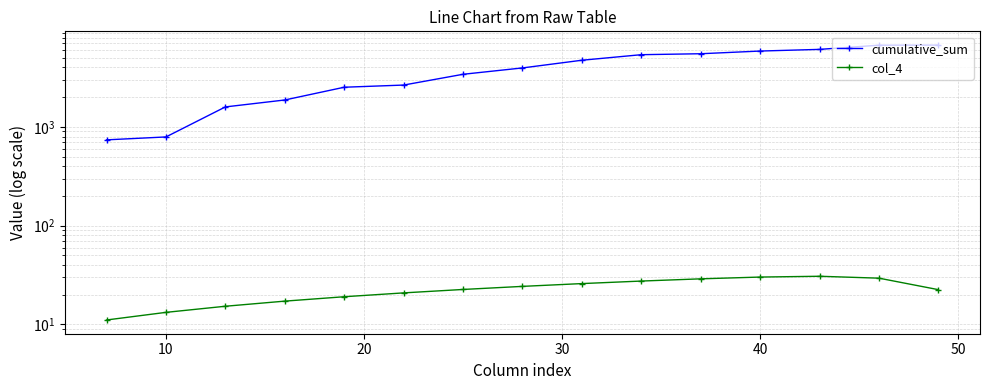

True or false: col_4 and cumulative_sum intersect in this chart.

False